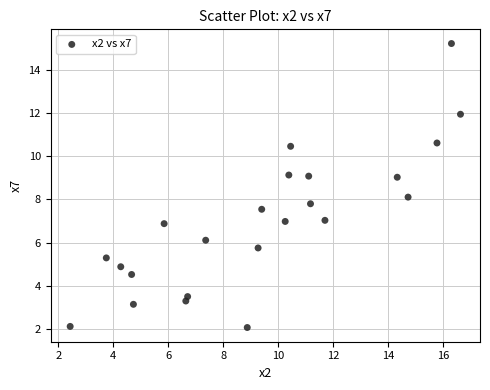

What is the range of X values (max minus min)?

14.2